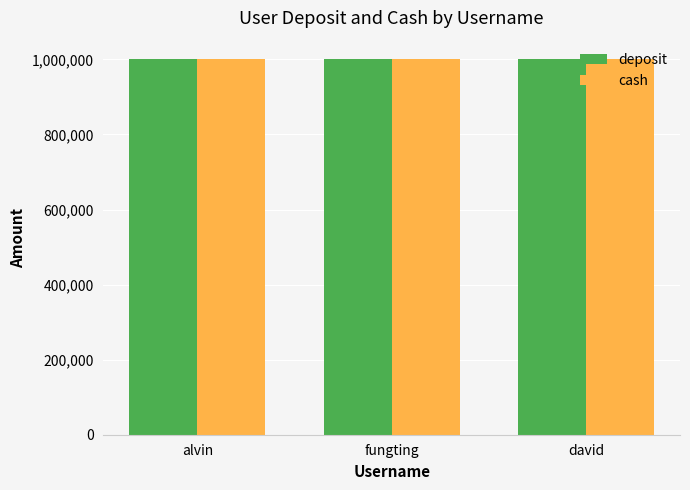

Is the value of deposit at alvin greater than the value of cash at david?

No